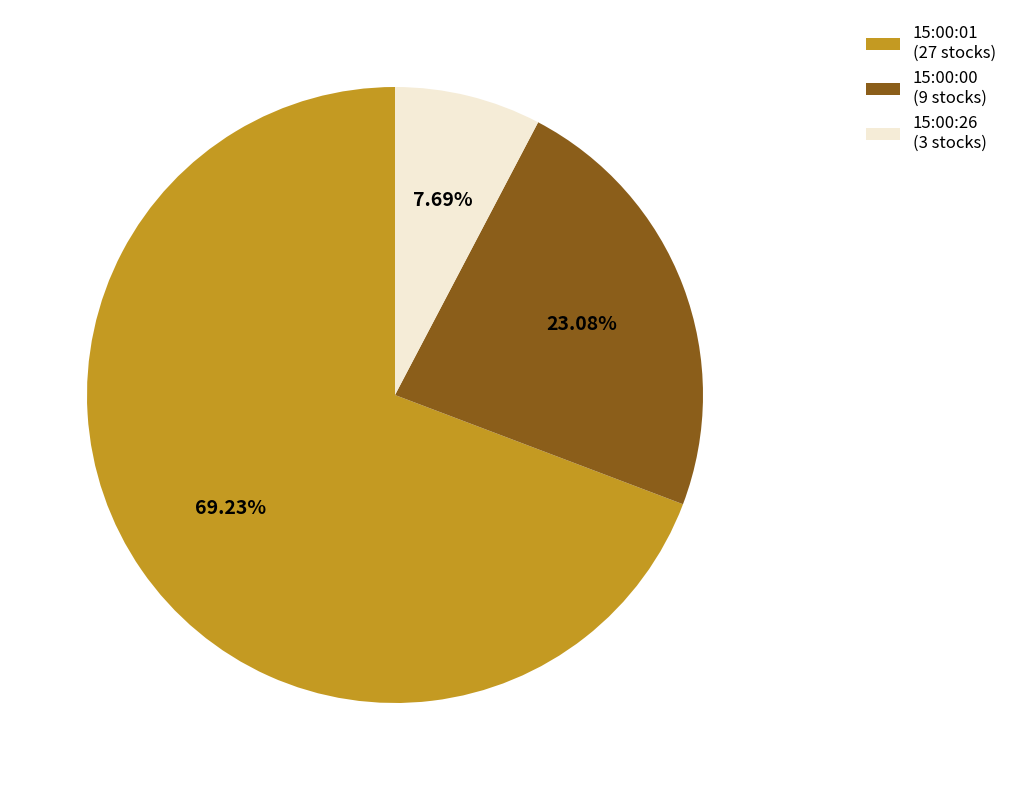

Does 15:00:01 (27 stocks) represent more than half of the total?

Yes